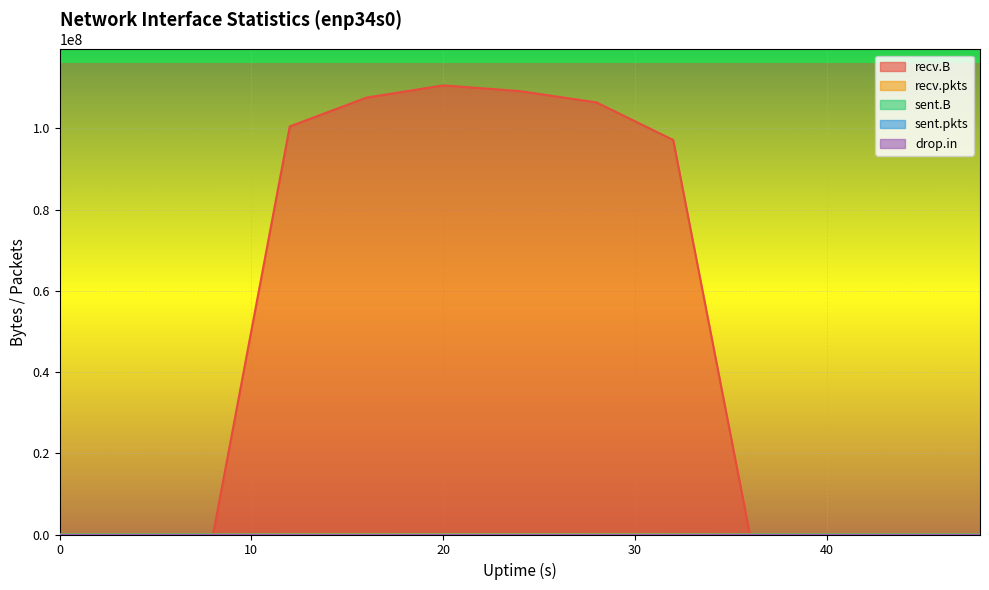

Rank the series by their maximum value, from lowest to highest.

drop.in, sent.pkts, sent.B, recv.pkts, recv.B